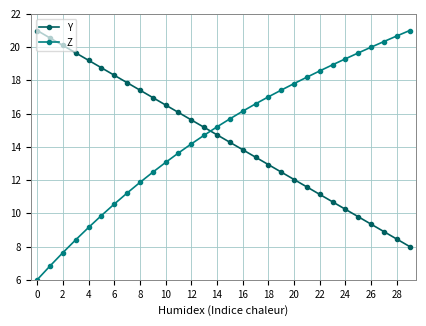

Reading left to right, transcribe all the data shown in this chart.

Y: 21.0	20.6	20.1	19.7	19.2	18.8	18.3	17.9	17.4	17.0	16.5	16.1	15.6	15.2	14.7	14.3	13.8	13.4	12.9	12.5	12.0	11.6	11.1	10.7	10.2	9.8	9.3	8.9	8.4	8.0
Z: 6.0	6.8	7.6	8.4	9.1	9.9	10.6	11.2	11.9	12.5	13.1	13.6	14.2	14.7	15.2	15.7	16.1	16.6	17.0	17.4	17.8	18.2	18.6	18.9	19.3	19.7	20.0	20.3	20.7	21.0